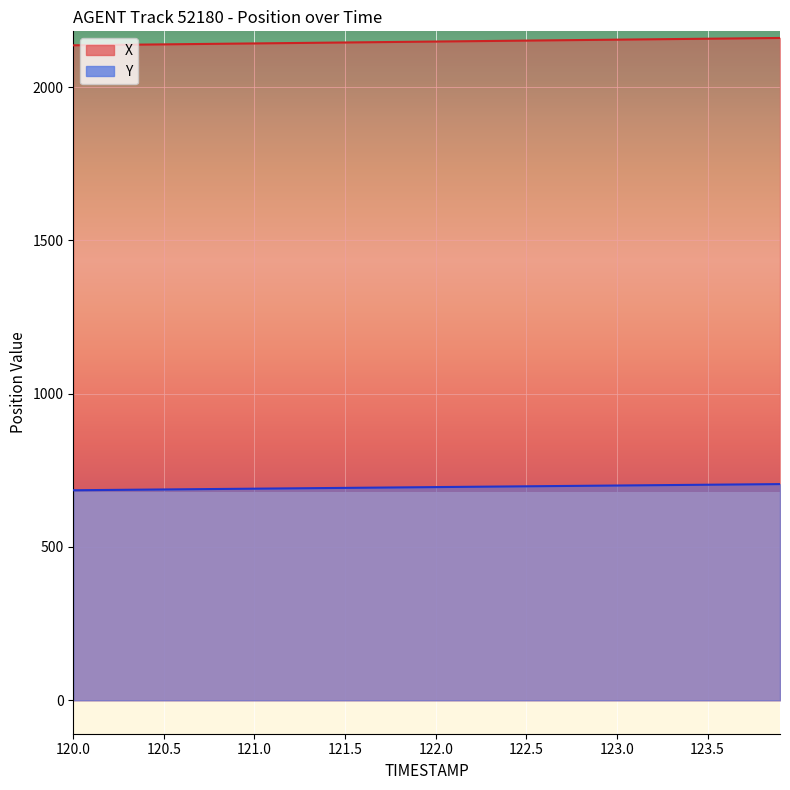

At how many categories does at least one series exceed 1782?

40